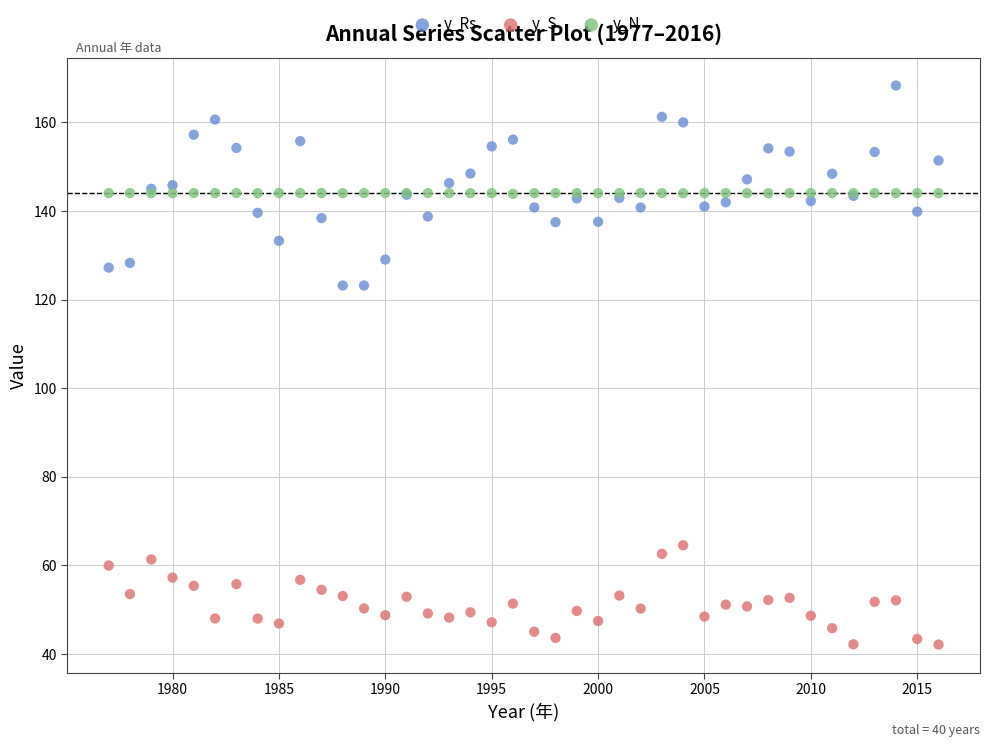

Which series has the largest Y range (max minus min)?

y_Rs